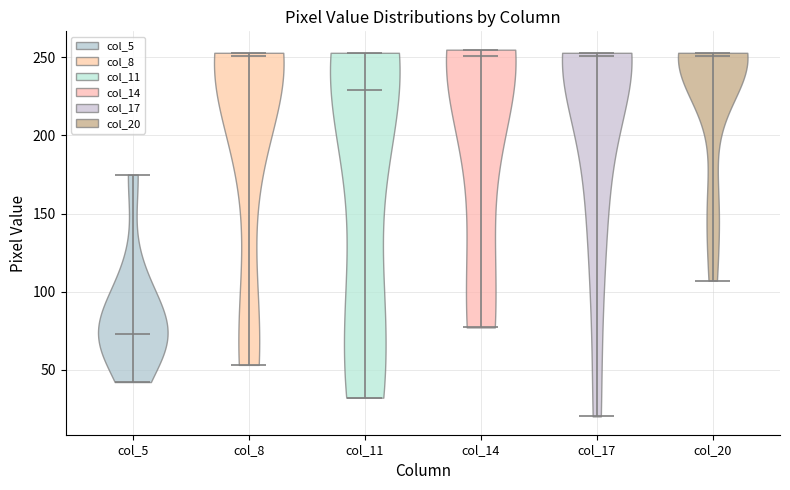

Reading left to right, read every violin against the y-axis: where its median line is, and the lowest and highest points it reaches. The values are not printed on the chart, so give them approximately, as read against the axis.

col_5: median line 75, lowest point 40, highest point 175
col_8: median line 250, lowest point 55, highest point 255
col_11: median line 230, lowest point 30, highest point 255
col_14: median line 250, lowest point 75, highest point 255
col_17: median line 250, lowest point 20, highest point 255
col_20: median line 250, lowest point 105, highest point 255